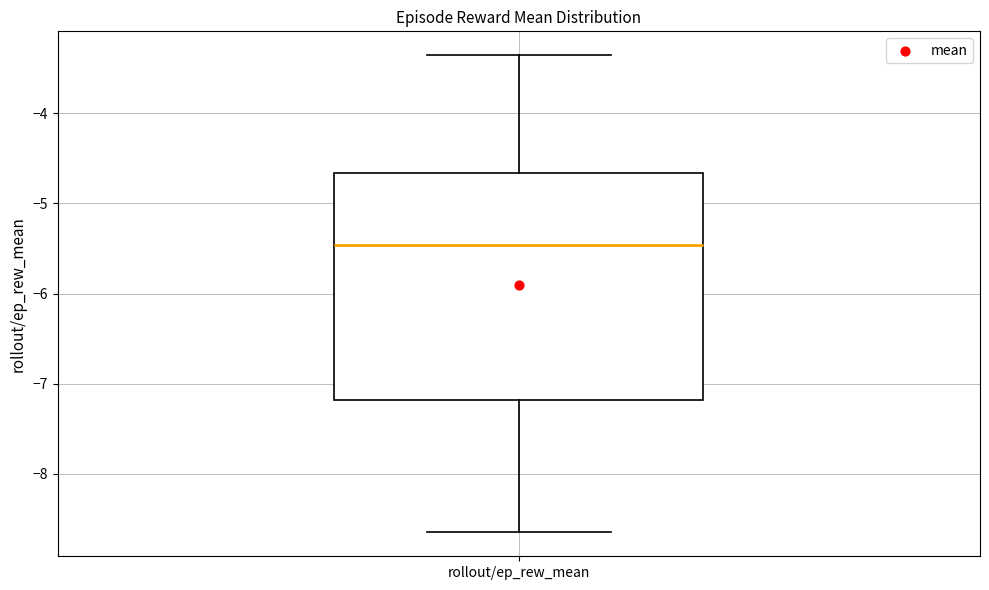

Where does the upper whisker of the box for rollout/ep_rew_mean end on the y-axis? The values are not printed on the chart, so give them approximately, as read against the axis.

-3.4